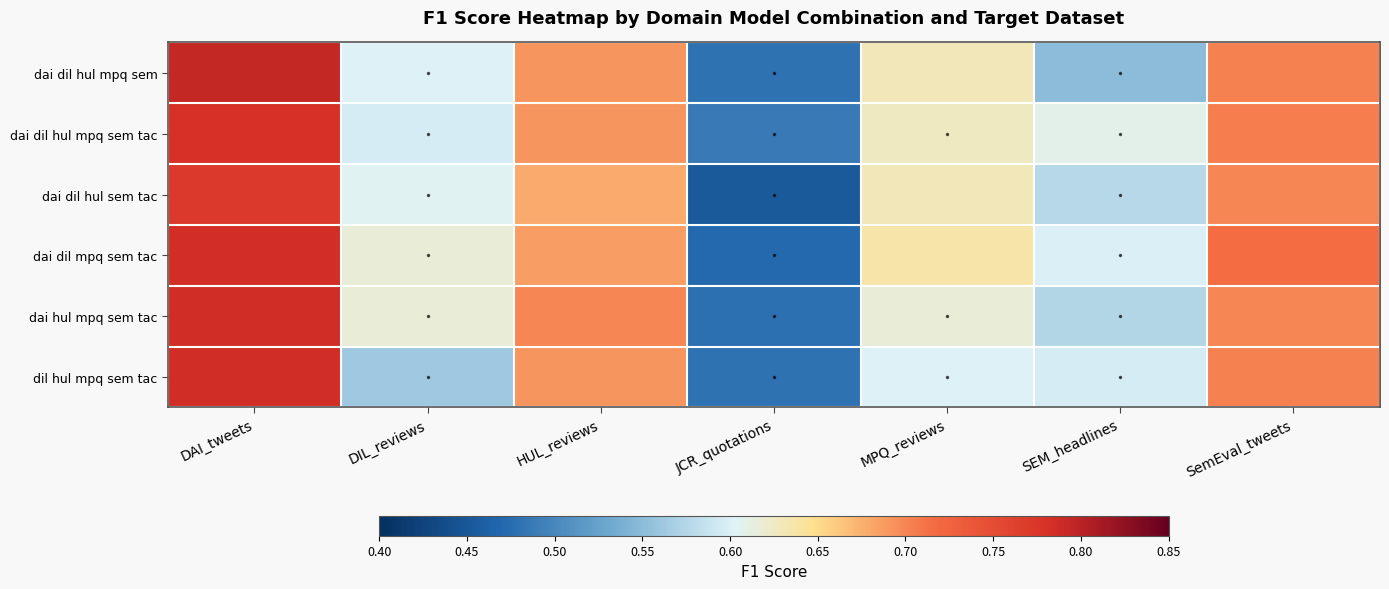

Reading left to right, what are all the values shown in this chart?

dai dil hul mpq sem: DAI_tweets=0.8	DIL_reviews=0.6	HUL_reviews=0.7	JCR_quotations=0.5	MPQ_reviews=0.6	SEM_headlines=0.6	SemEval_tweets=0.7
dai dil hul mpq sem tac: DAI_tweets=0.8	DIL_reviews=0.6	HUL_reviews=0.7	JCR_quotations=0.5	MPQ_reviews=0.6	SEM_headlines=0.6	SemEval_tweets=0.7
dai dil hul sem tac: DAI_tweets=0.8	DIL_reviews=0.6	HUL_reviews=0.7	JCR_quotations=0.5	MPQ_reviews=0.6	SEM_headlines=0.6	SemEval_tweets=0.7
dai dil mpq sem tac: DAI_tweets=0.8	DIL_reviews=0.6	HUL_reviews=0.7	JCR_quotations=0.5	MPQ_reviews=0.6	SEM_headlines=0.6	SemEval_tweets=0.7
dai hul mpq sem tac: DAI_tweets=0.8	DIL_reviews=0.6	HUL_reviews=0.7	JCR_quotations=0.5	MPQ_reviews=0.6	SEM_headlines=0.6	SemEval_tweets=0.7
dil hul mpq sem tac: DAI_tweets=0.8	DIL_reviews=0.6	HUL_reviews=0.7	JCR_quotations=0.5	MPQ_reviews=0.6	SEM_headlines=0.6	SemEval_tweets=0.7